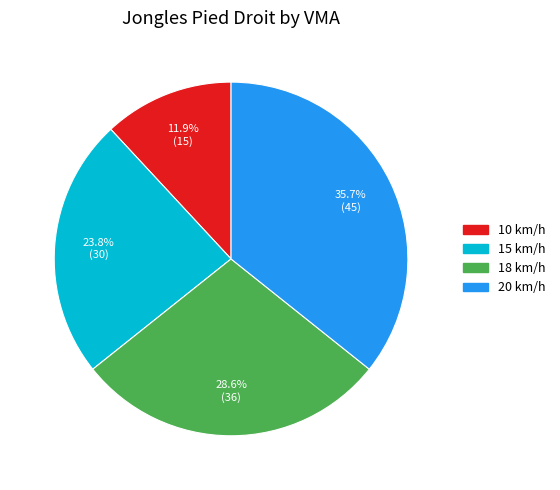

What is the ratio of the value at 10 km/h to the value at 15 km/h?

0.5